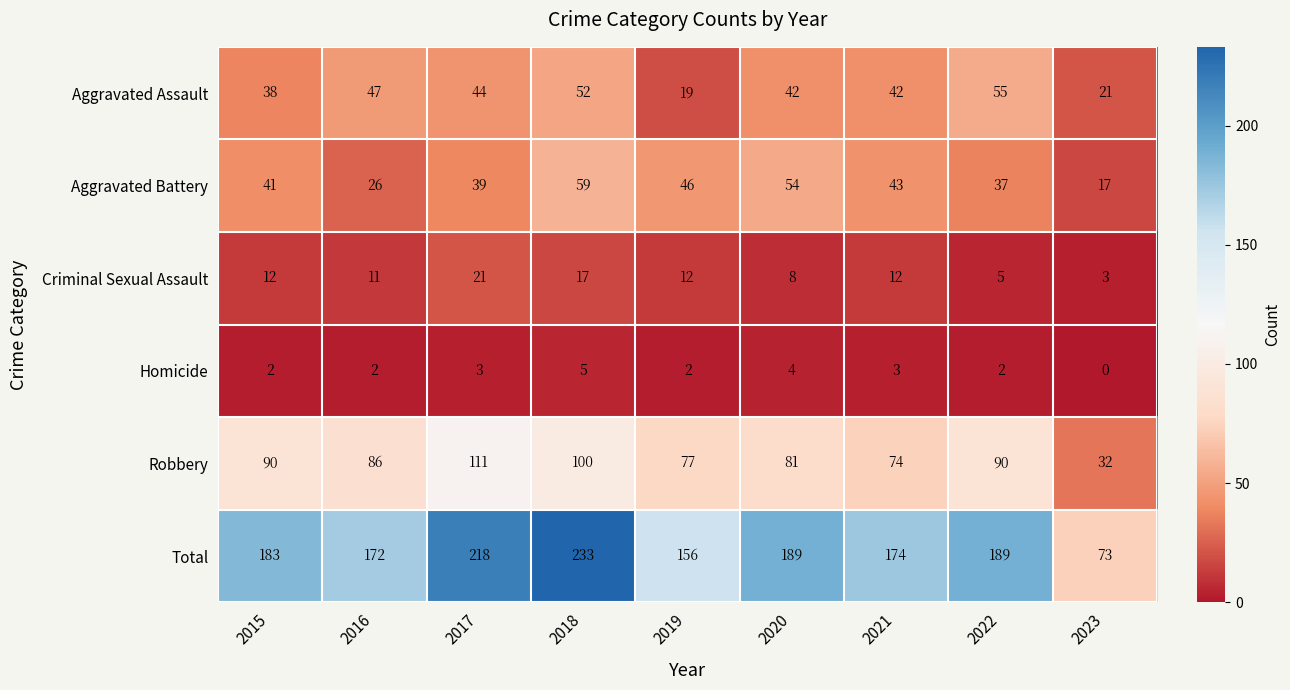

Which label corresponds to the largest value in the chart?

2018